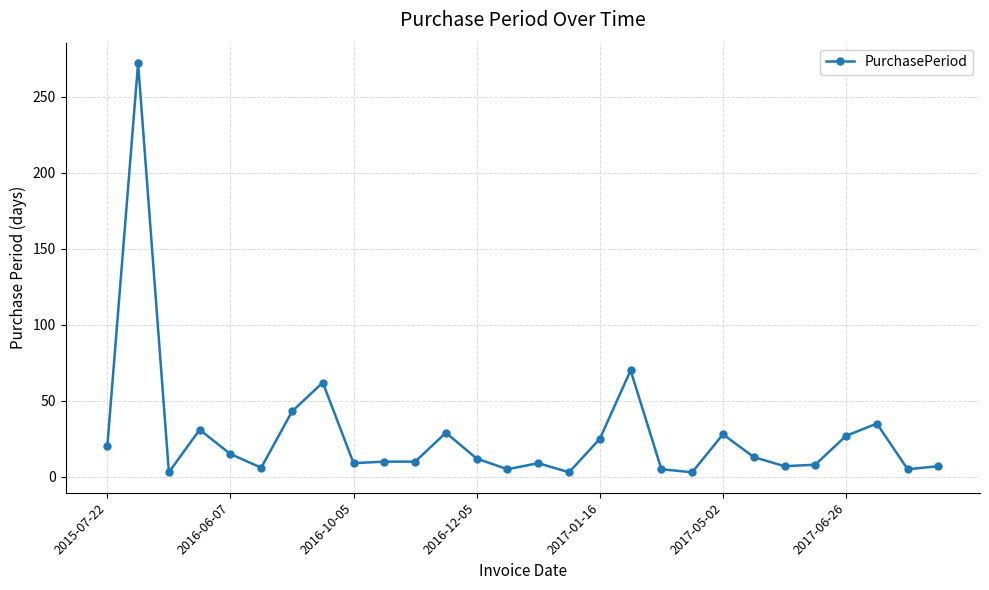

What is the difference between the maximum and minimum values?

269